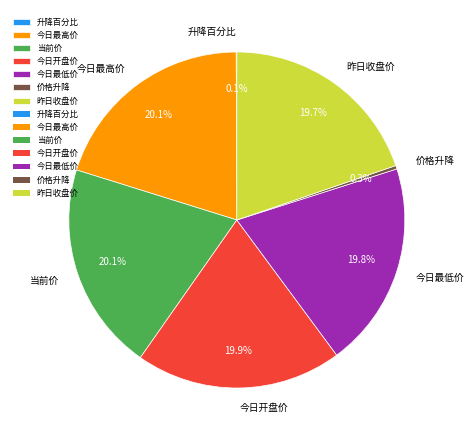

What is the ratio of the value at 昨日收盘价 to the value at 今日最低价?

1.0